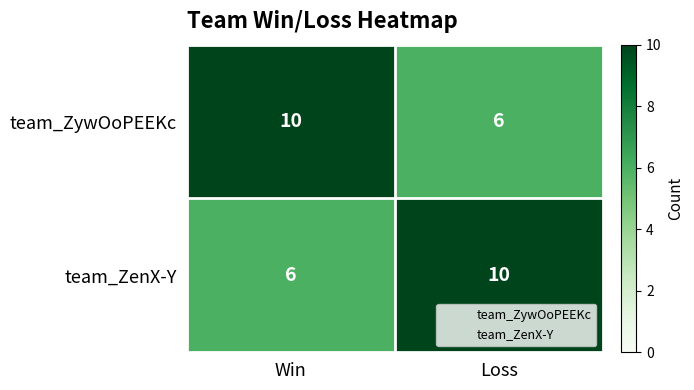

Reading right to left, what are all the values shown in this chart?

team_ZywOoPEEKc: 6	10
team_ZenX-Y: 10	6